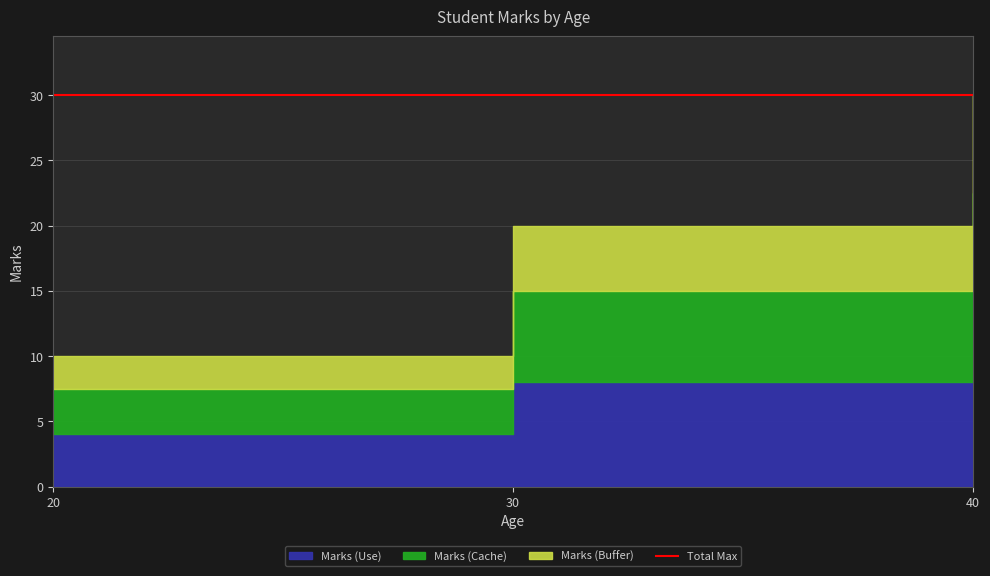

Rank the categories by value from highest to lowest.

40, 30, 20